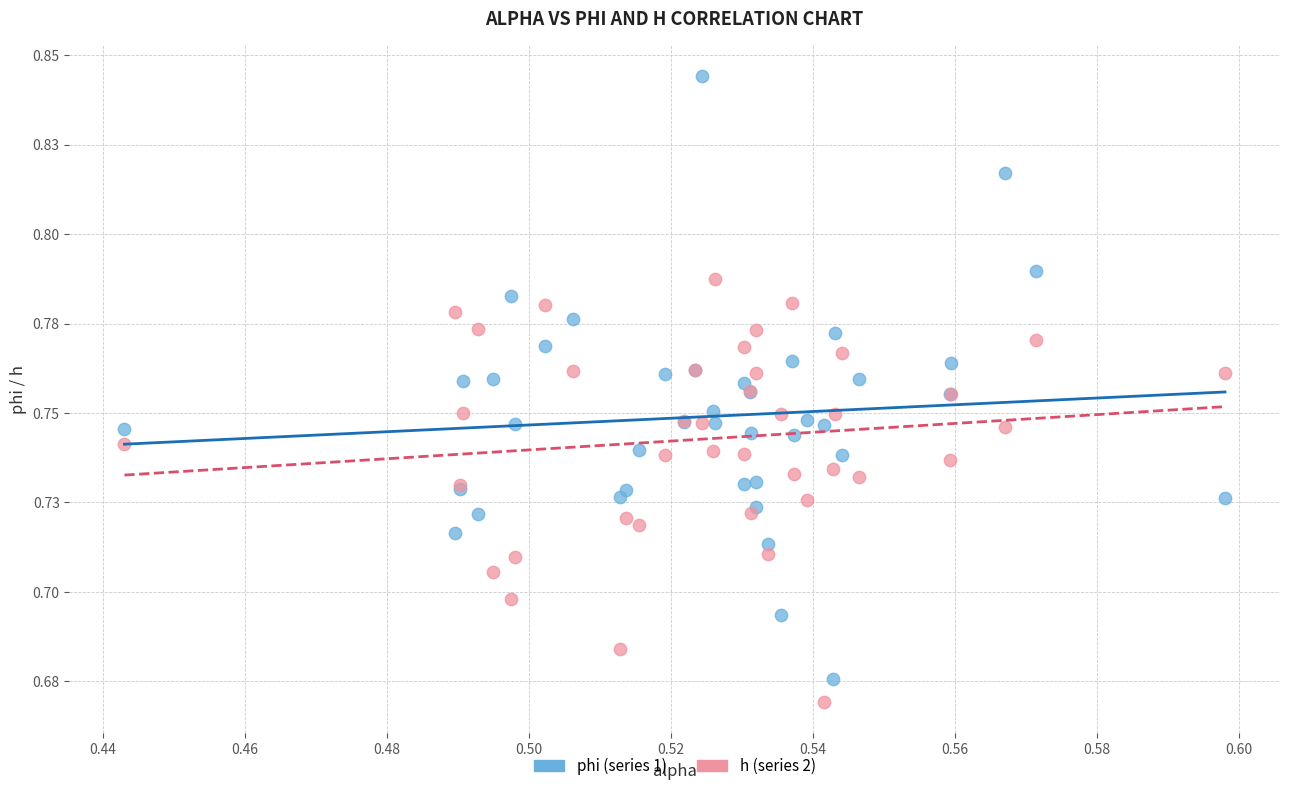

Which series contains the lowest Y value?

h (series 2)